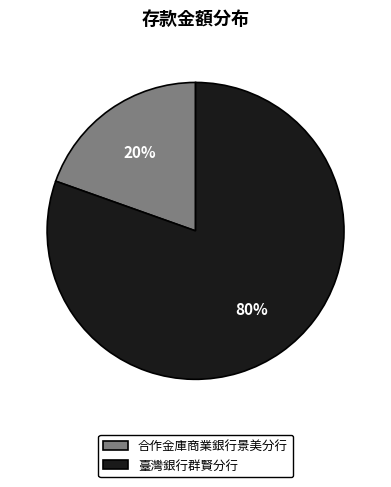

Do 臺灣銀行群賢分行 and 合作金庫商業銀行景美分行 together represent more than half of the pie?

Yes